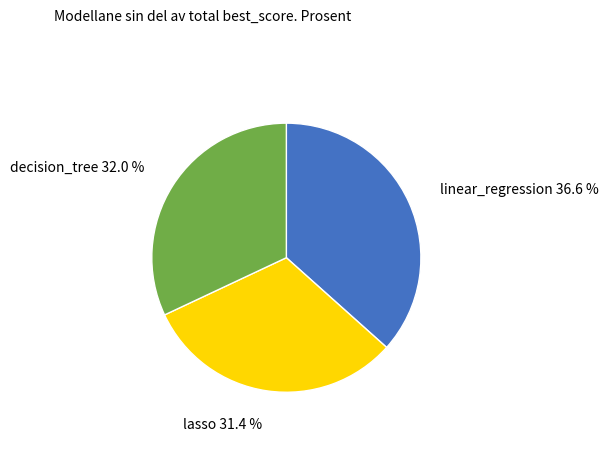

Is there any slice that represents more than half of the pie?

No